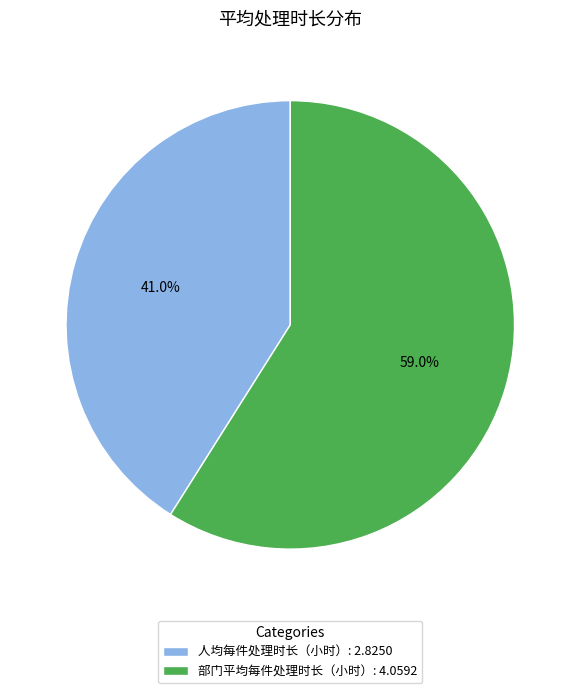

How many slices are in this pie chart?

2